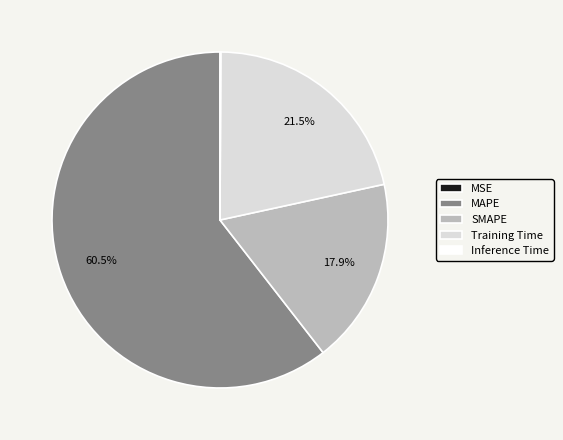

Does MAPE represent more than half of the total?

Yes